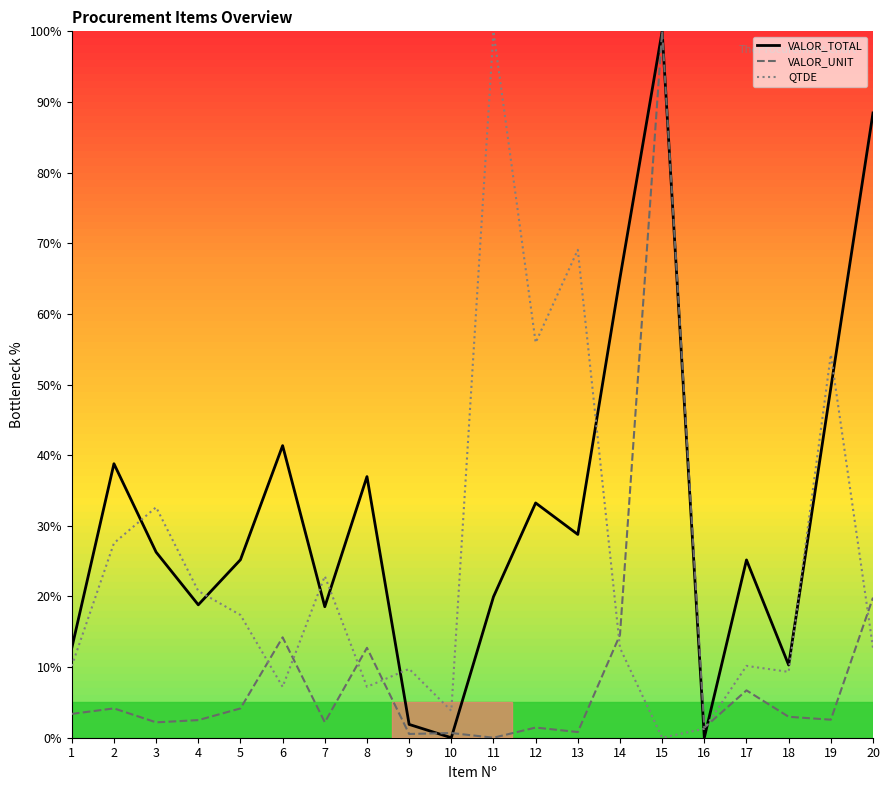

What is the value of the QTDE point at the 3rd from the left?

32.6